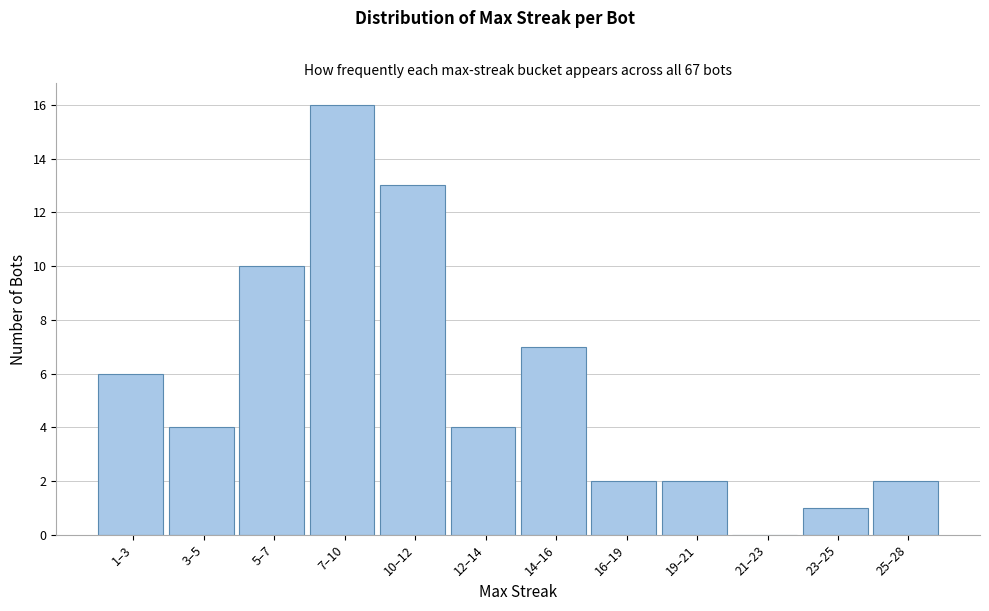

Reading left to right, transcribe all the data shown in this chart.

1–3=6	3–5=4	5–7=10	7–10=16	10–12=13	12–14=4	14–16=7	16–19=2	19–21=2	21–23=0	23–25=1	25–28=2